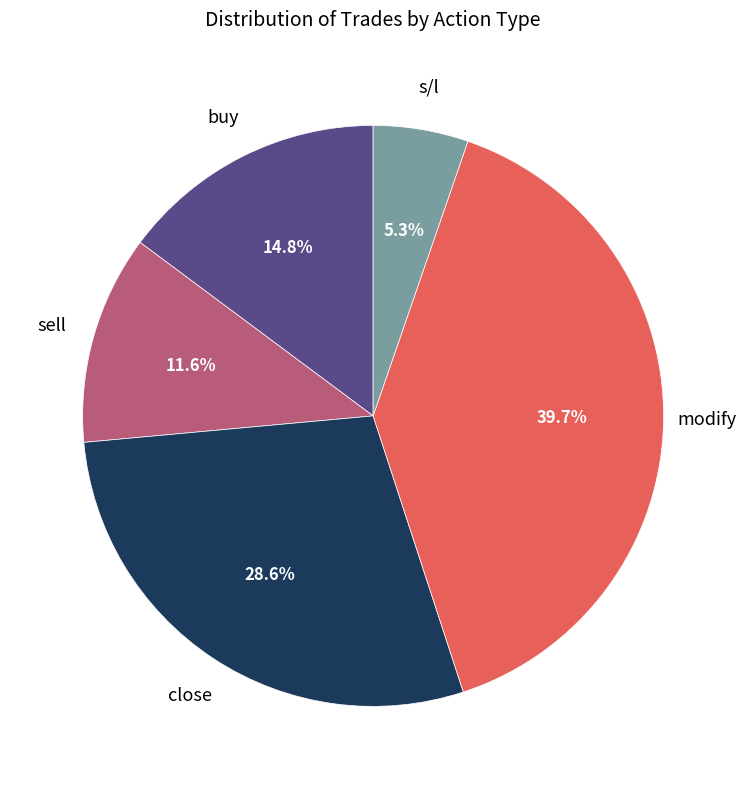

Does any single category account for the majority?

No